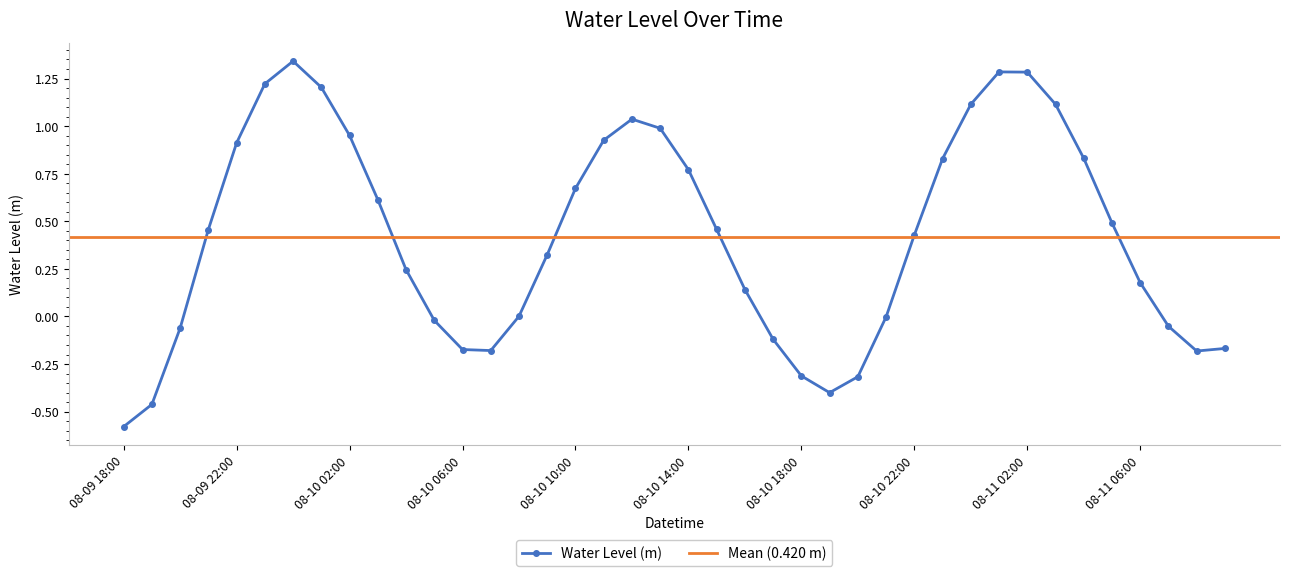

Where does the data first go above 0?

08-09 21:00